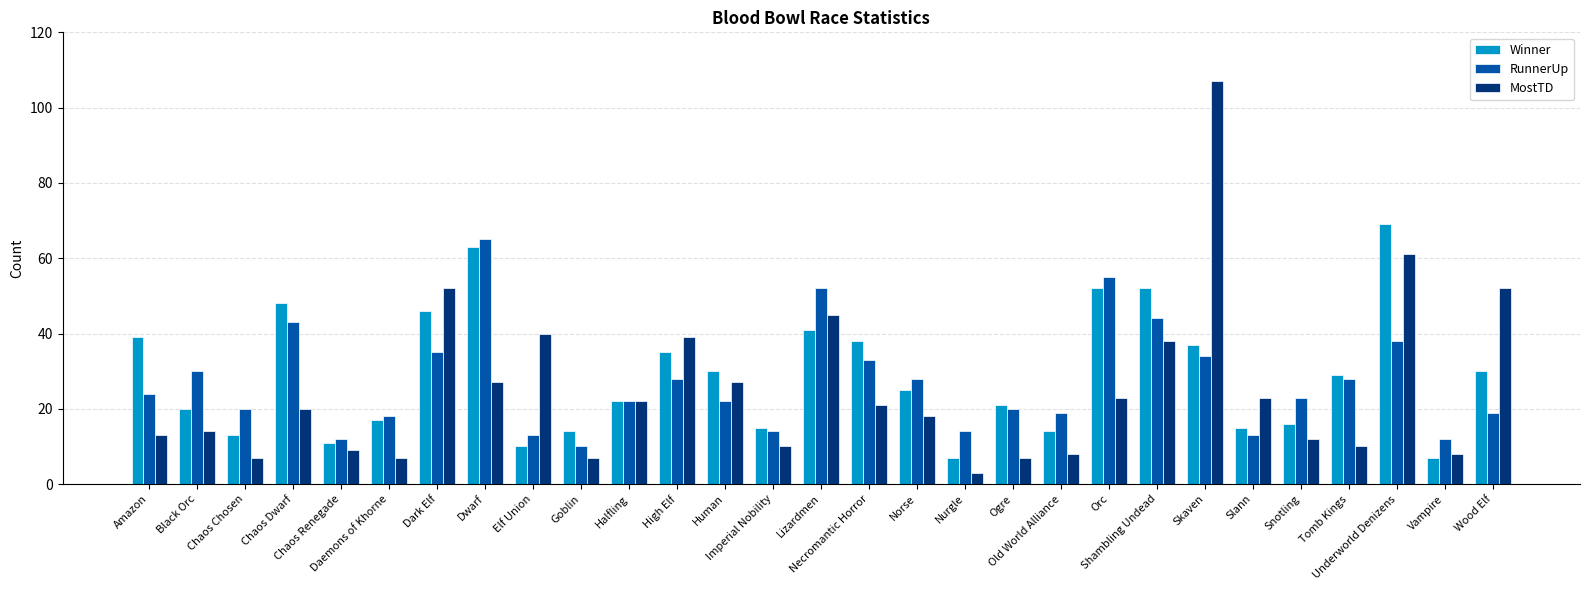

What is the total value across all series at Chaos Chosen?

40